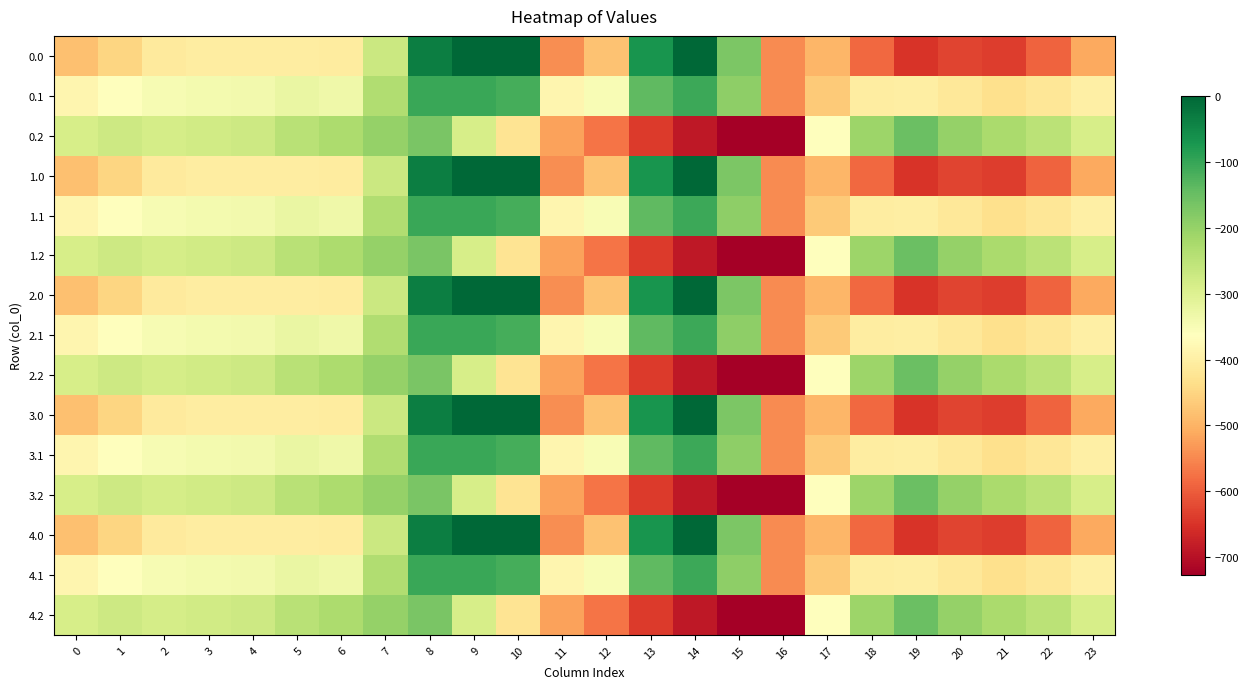

Between 4 and 18, which is larger?

4